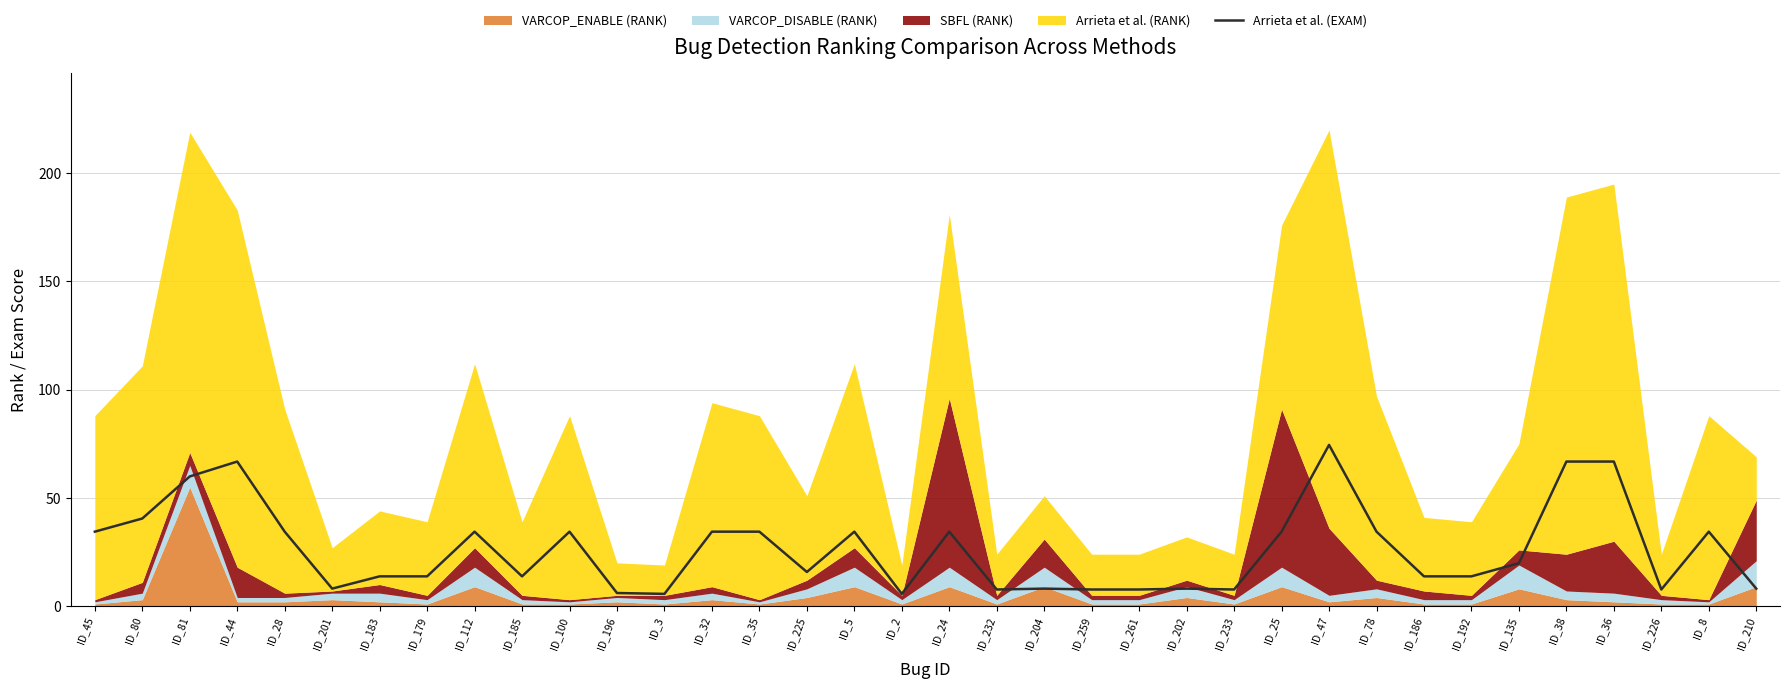

What is the greatest value displayed?

74.5